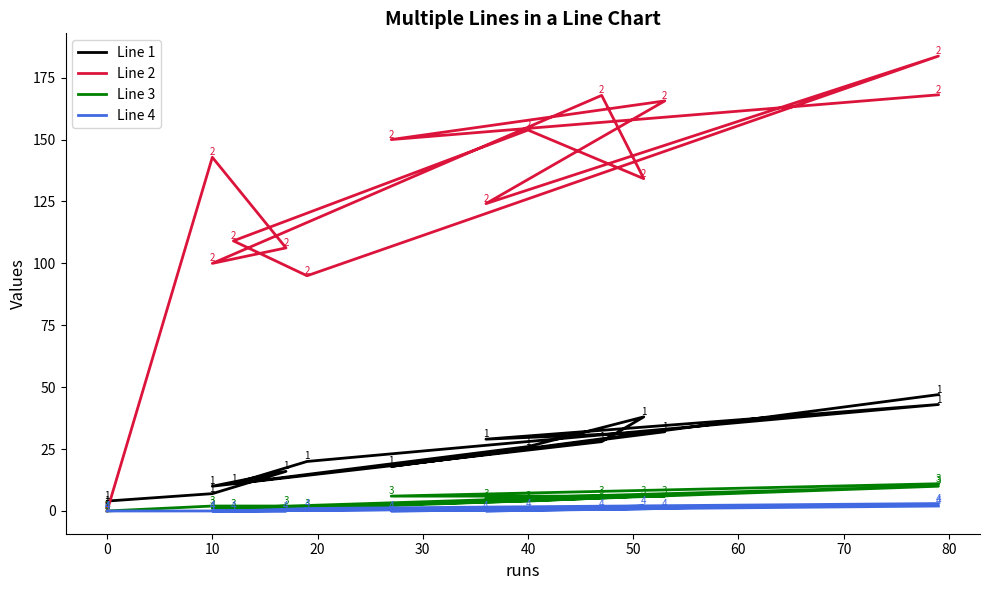

The value of sr at 50 is 181.1. True or false?

False